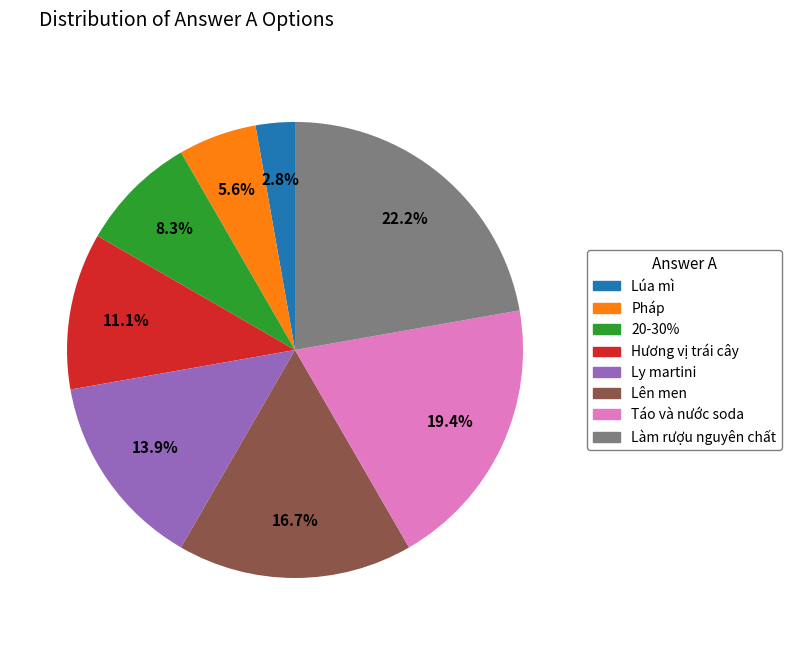

Count the number of slices in the pie.

8